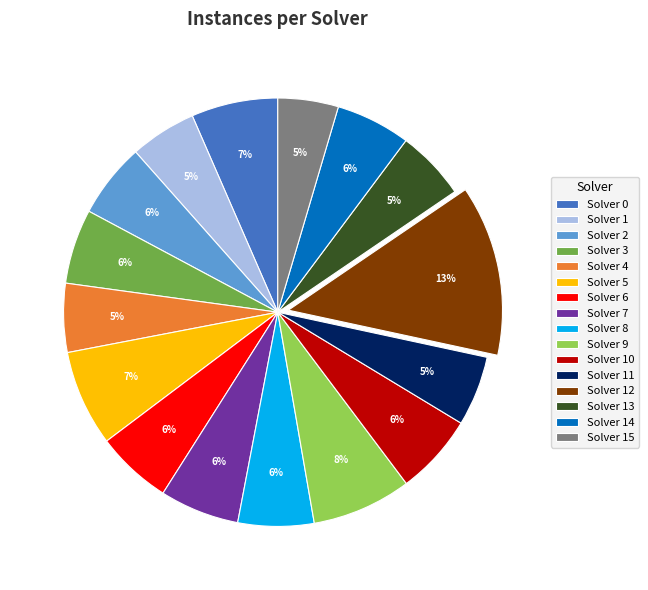

To the nearest percent, what is the average slice percentage?

6%